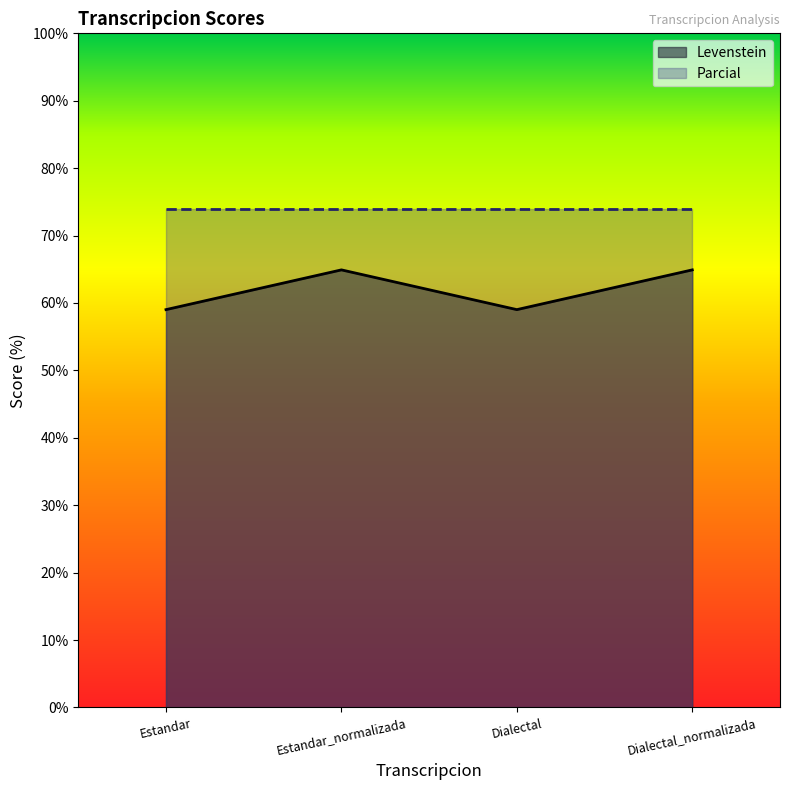

Where is the first local maximum?

Estandar_normalizada